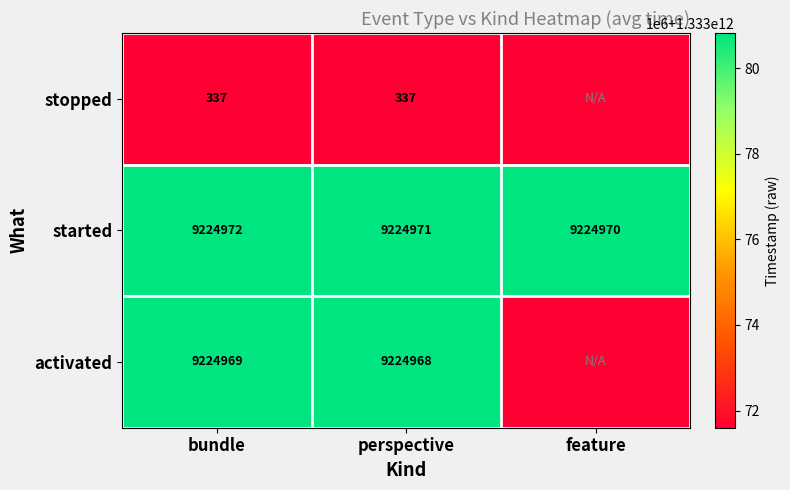

The value of stopped at bundle is 2158127705531. True or false?

False